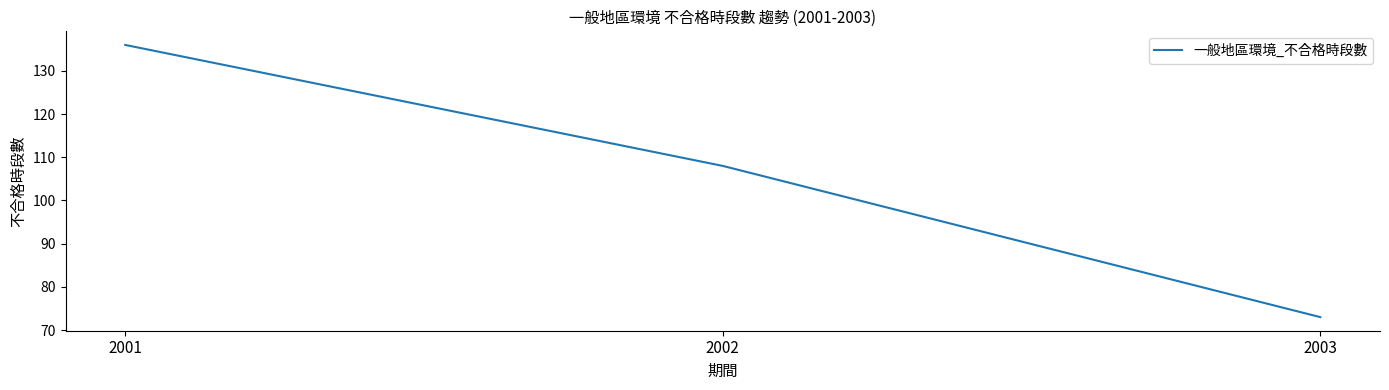

What is the sum of all values?

317